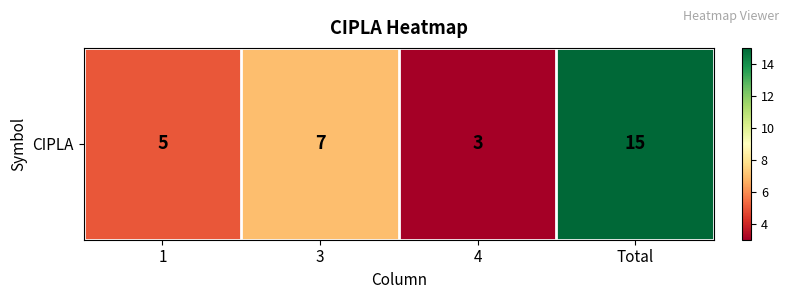

What is the average value?

8